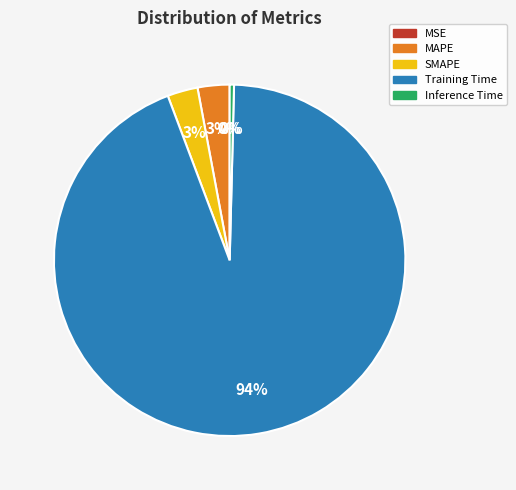

Is it true that Training Time is 94% of the pie?

True